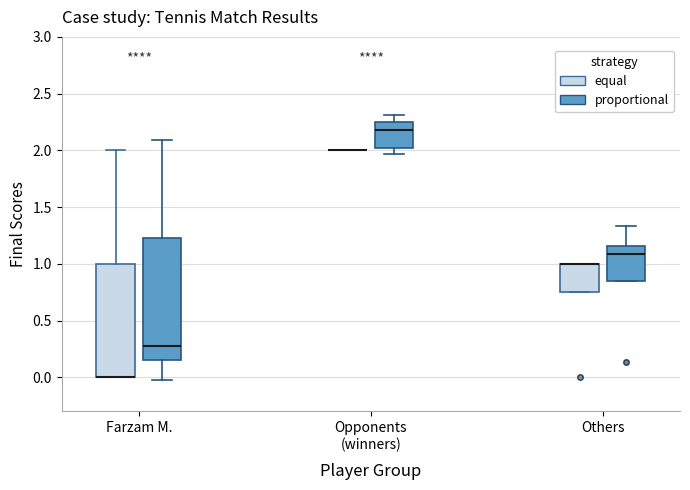

Which box is the tallest, from its lower edge to its upper edge?

Farzam M. (proportional)